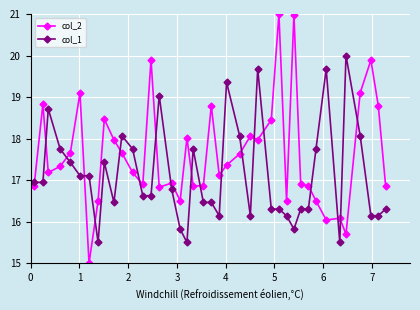

Count the number of categories in the chart.

40